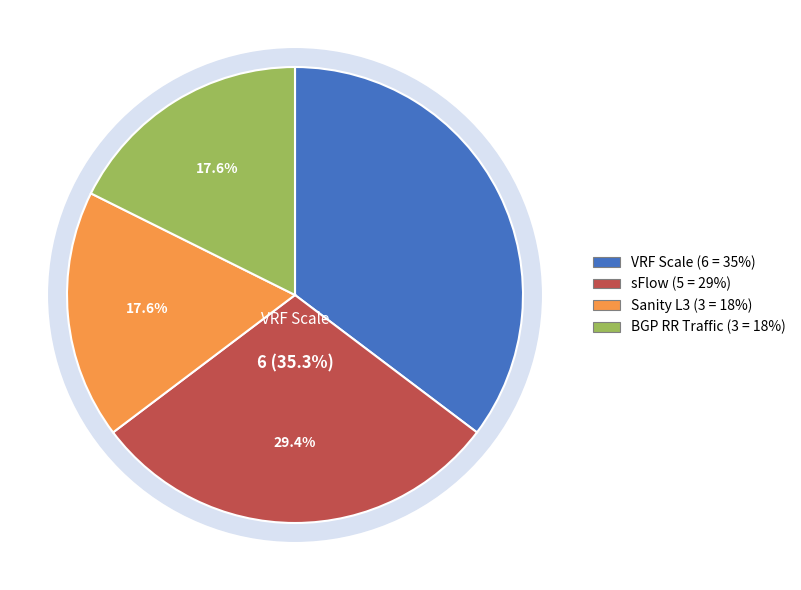

Count the number of slices in the pie.

4